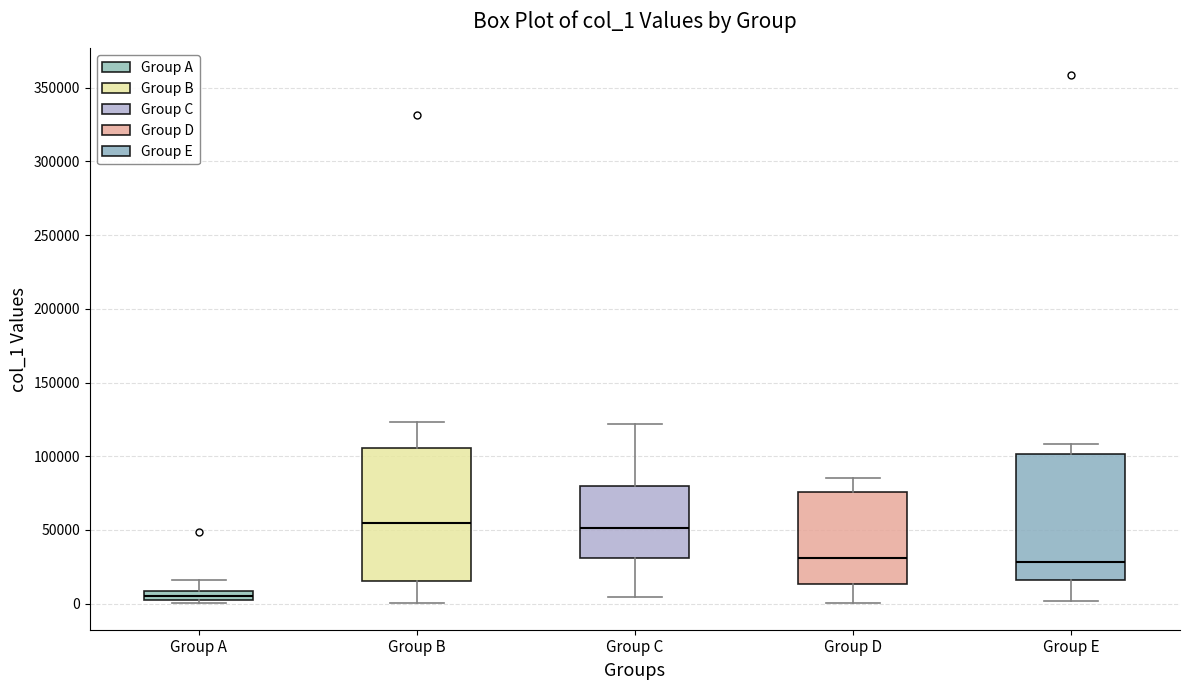

Which box has the lowest median line?

Group A